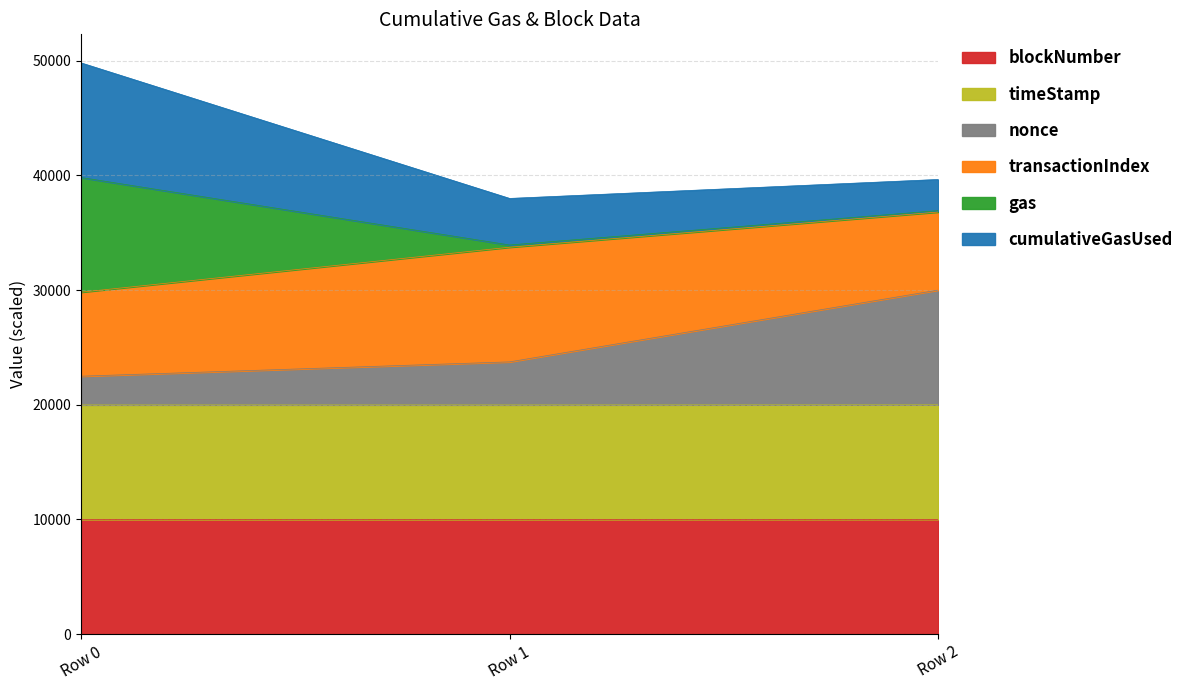

At which category is the sum across all series the highest?

Row 0